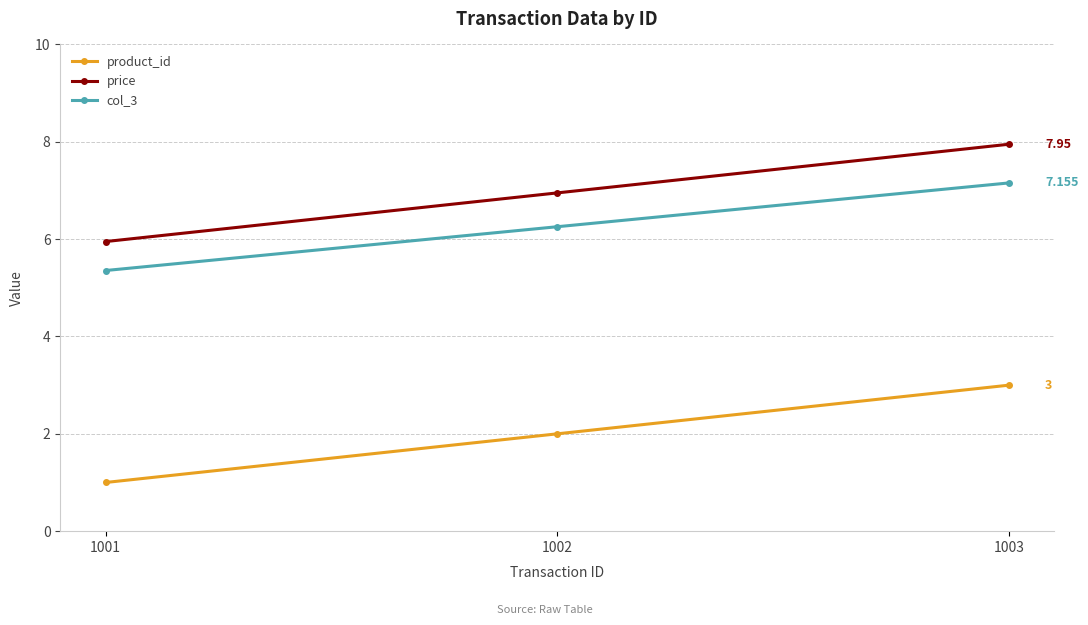

What are all the series names shown in the legend?

product_id, price, col_3